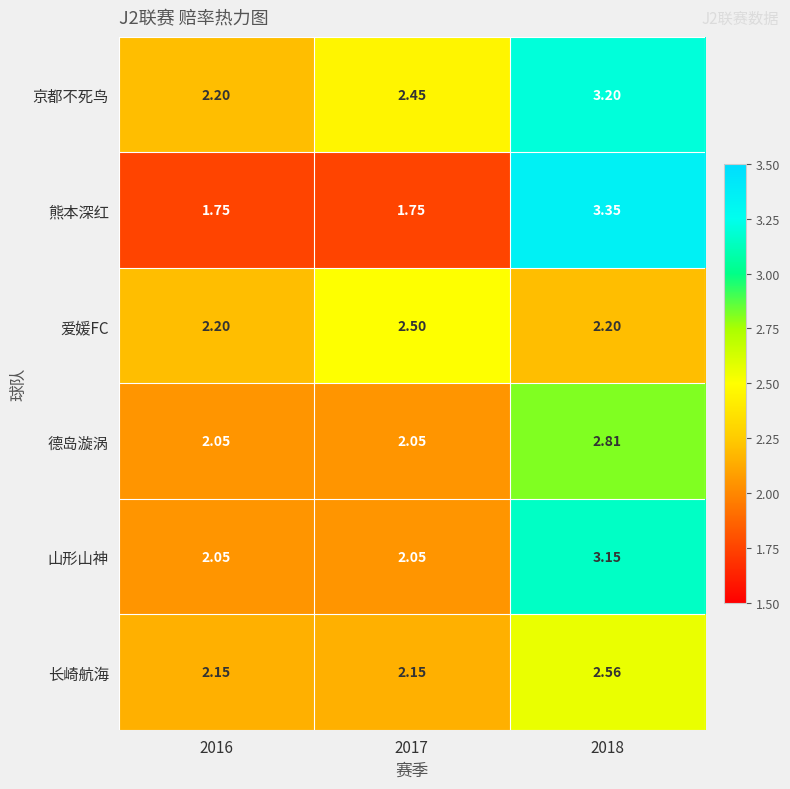

Between 2016 and 2017, which series saw the biggest shift?

爱媛FC